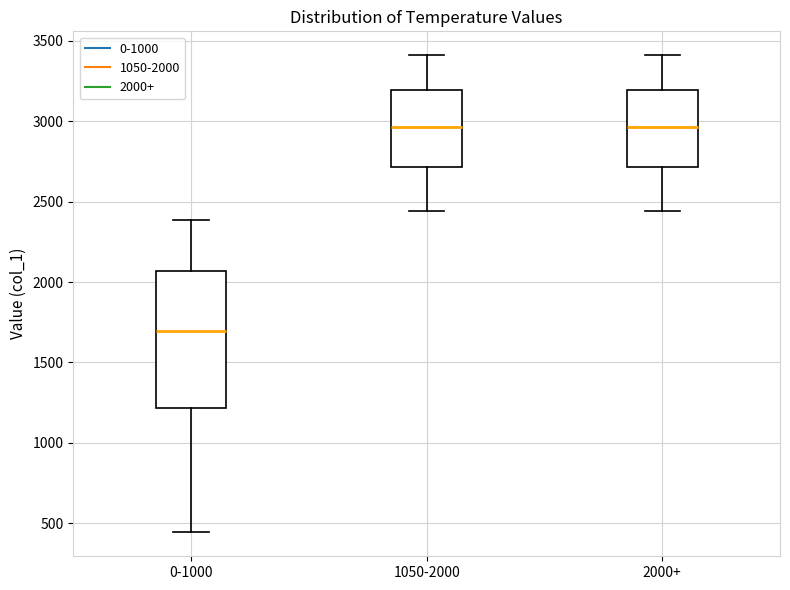

Reading left to right, transcribe this box plot: for each box, give where its median line is, the range the box spans, and where its two whiskers end, as read against the y-axis. The values are not printed on the chart, so give them approximately, as read against the axis.

0-1000: median 1700, box 1200 to 2050, whiskers 450 to 2400
1050-2000: median 2950, box 2700 to 3200, whiskers 2450 to 3400
2000+: median 2950, box 2700 to 3200, whiskers 2450 to 3400